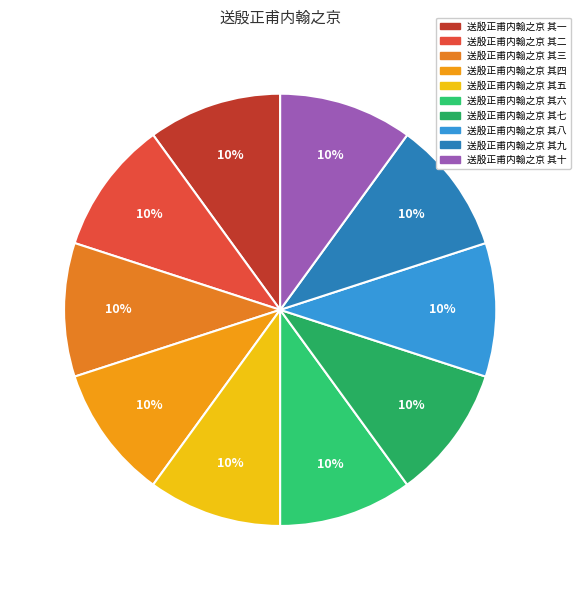

Does any single category account for the majority?

No